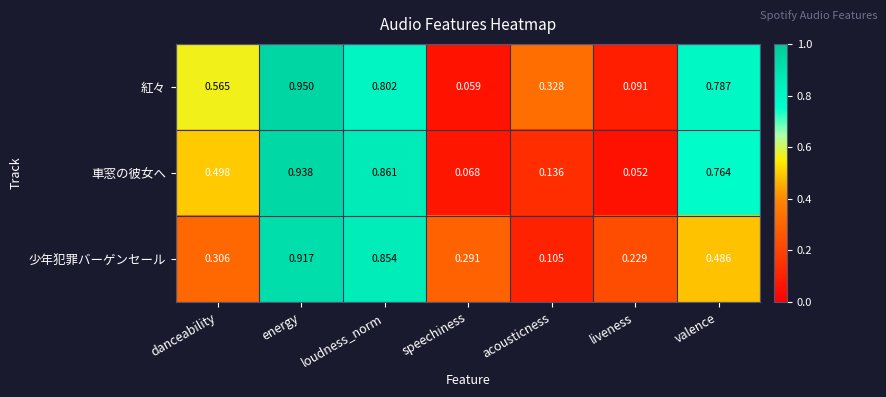

Rank the series by their average value, from highest to lowest.

紅々, 車窓の彼女へ, 少年犯罪バーゲンセール